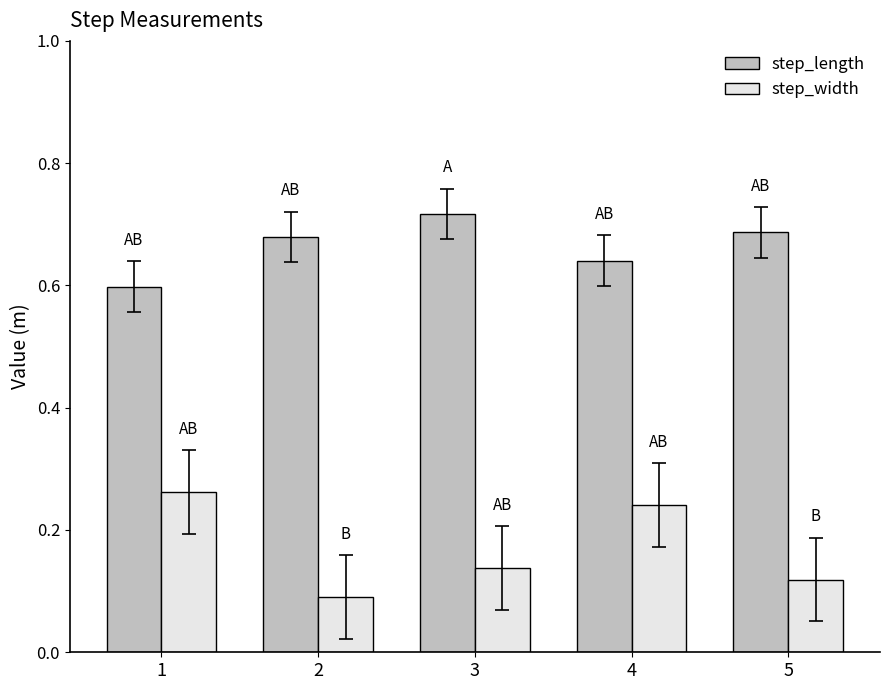

Which label corresponds to the largest value in the chart?

3